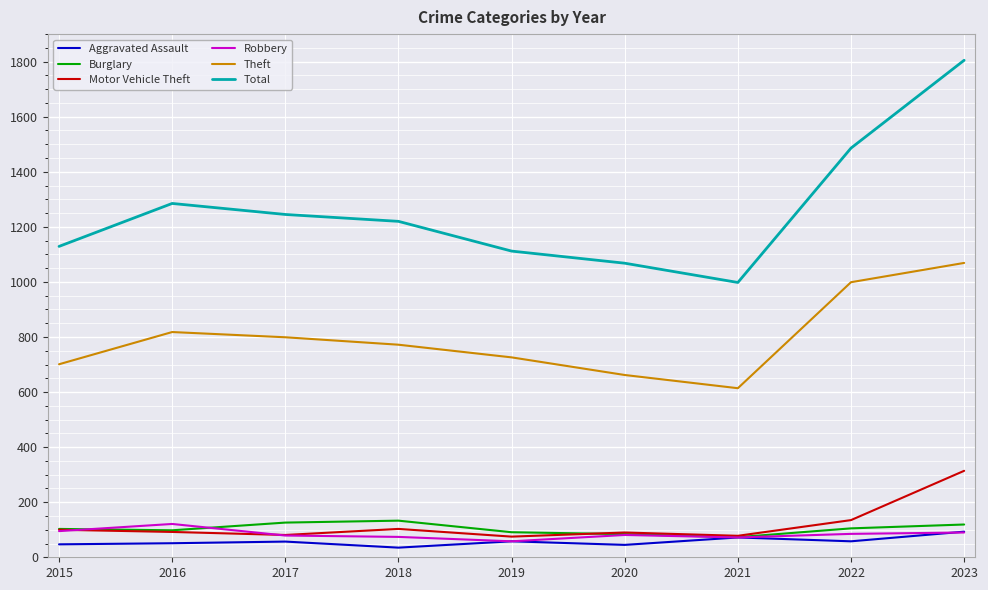

What is the spread (max minus min) of values at 2023?

1715